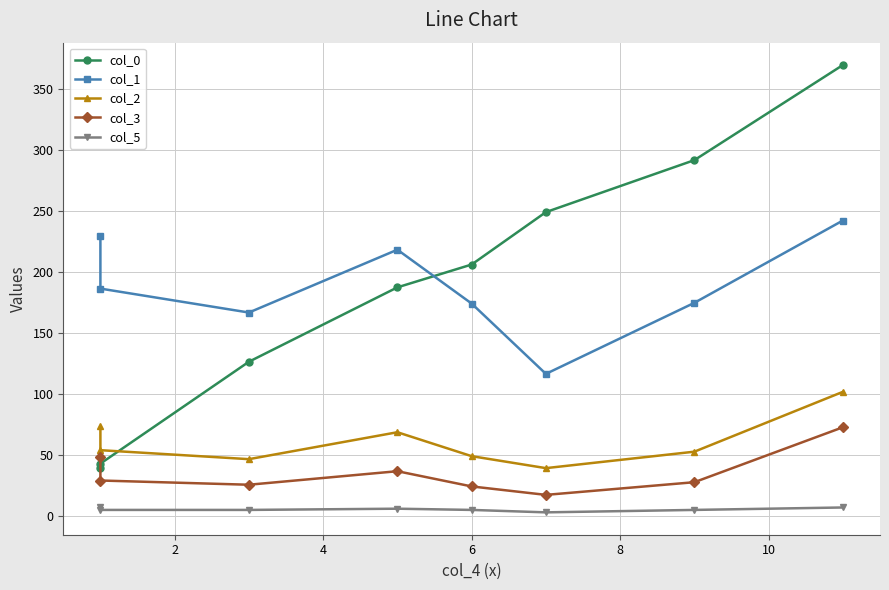

At how many categories does at least one series exceed 67?

8